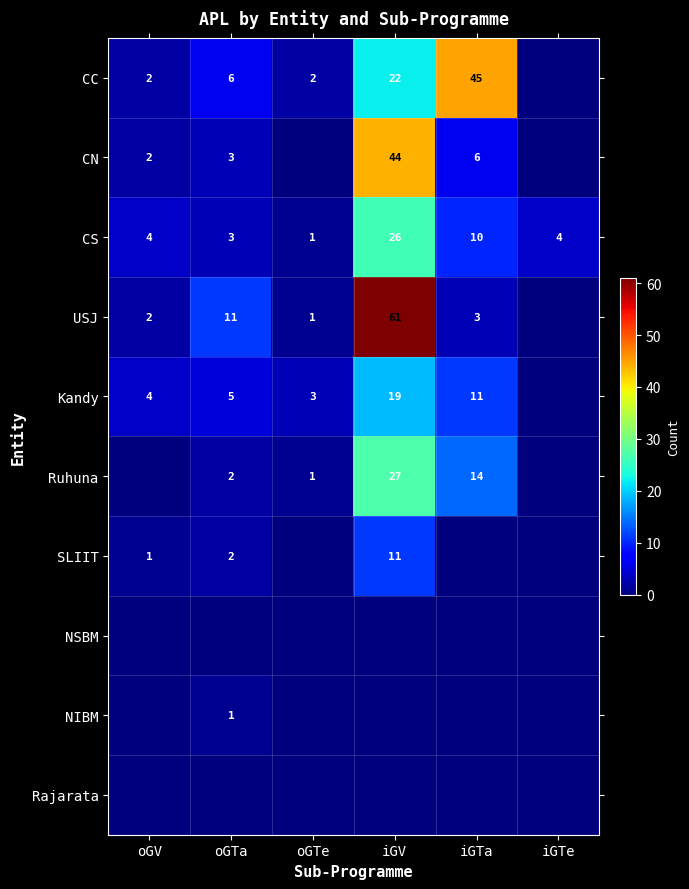

What is the sum of the CS values at iGTe and iGV?

30